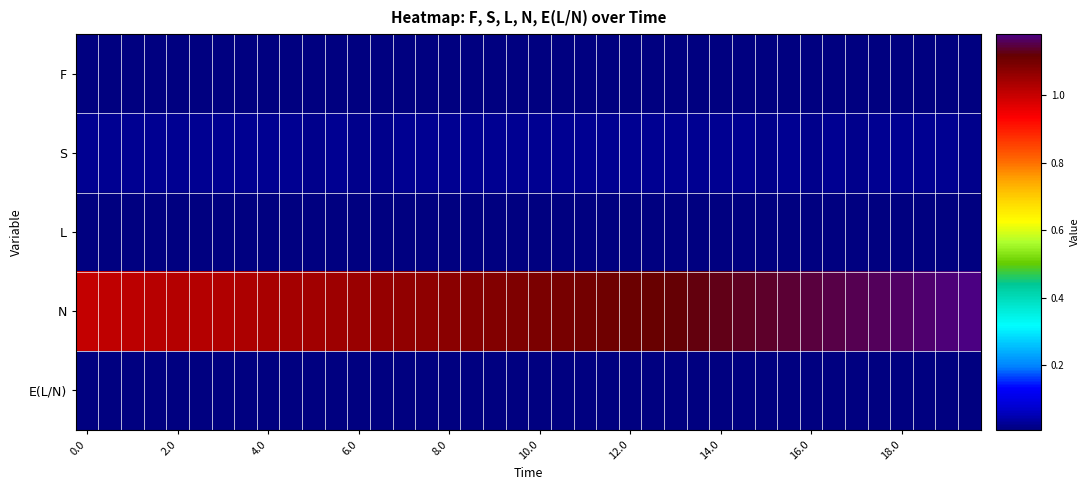

At how many categories does at least one series exceed 1?

40